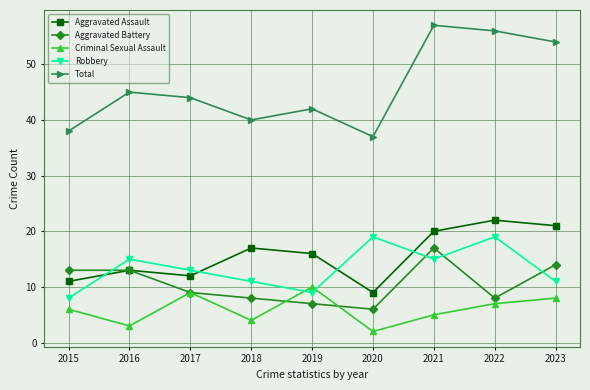

At 2015, list the series in order from largest to smallest.

Total, Aggravated Battery, Aggravated Assault, Robbery, Criminal Sexual Assault